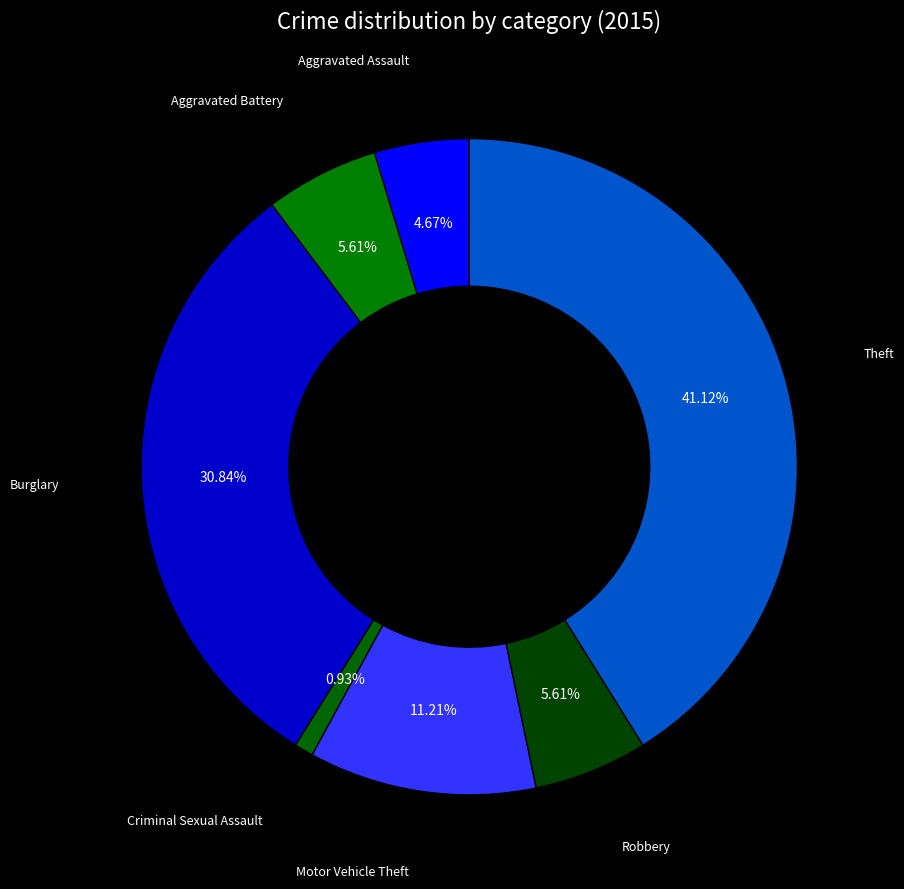

What is the smallest slice in the pie chart?

Criminal Sexual Assault